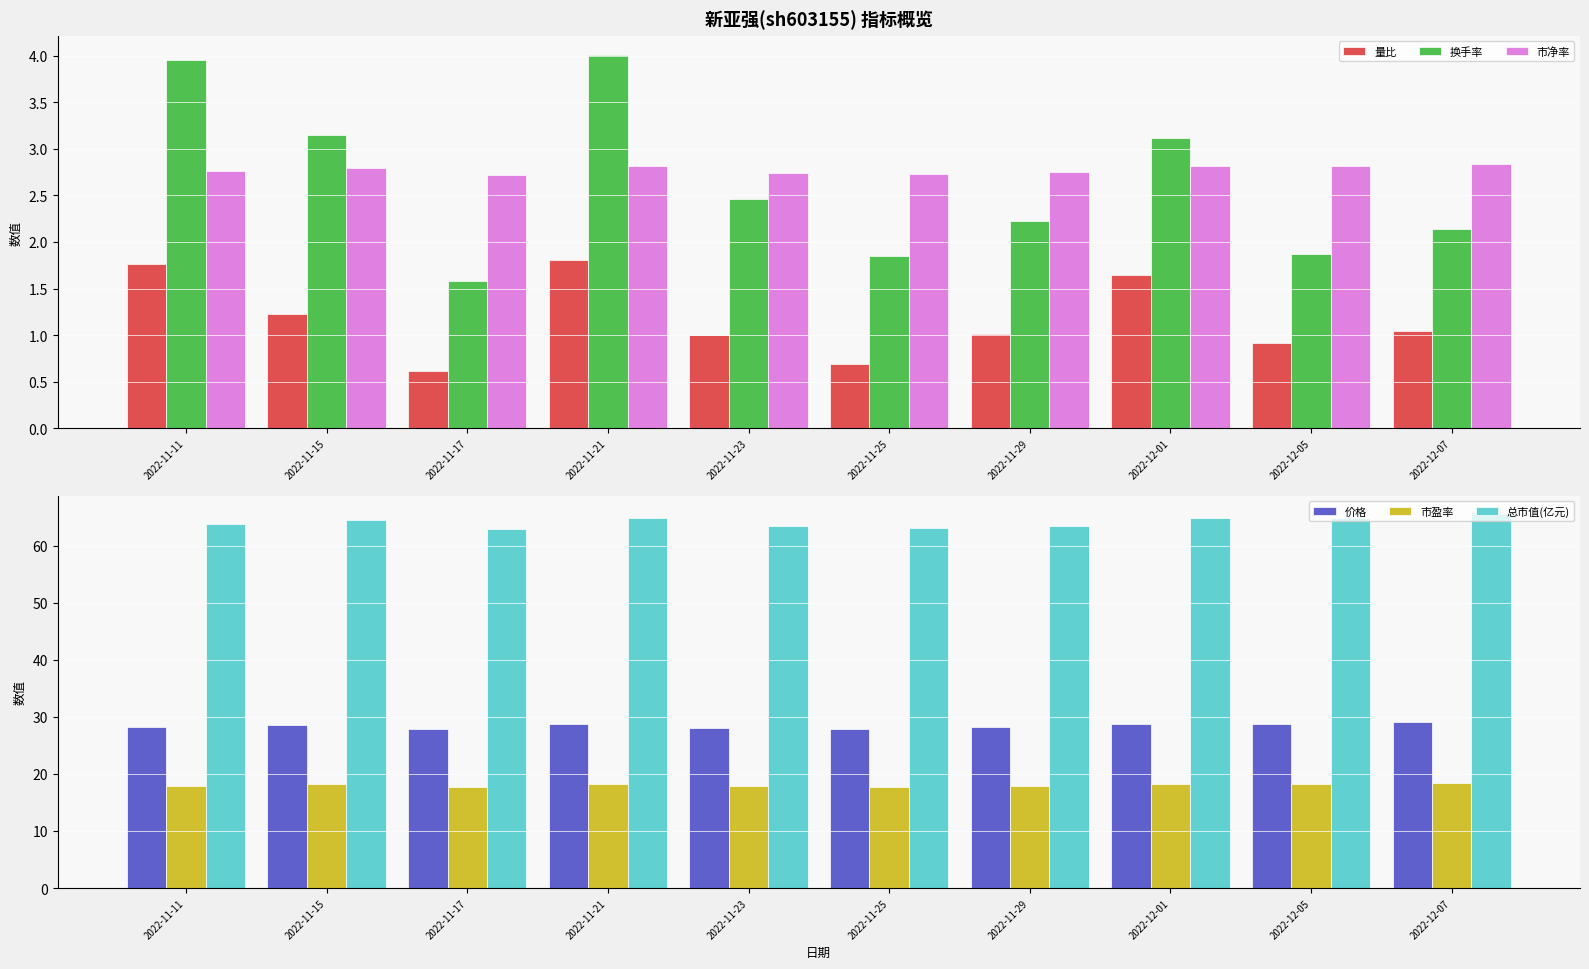

The 价格 series shows 29.0 at 2022-12-07. True or false?

True